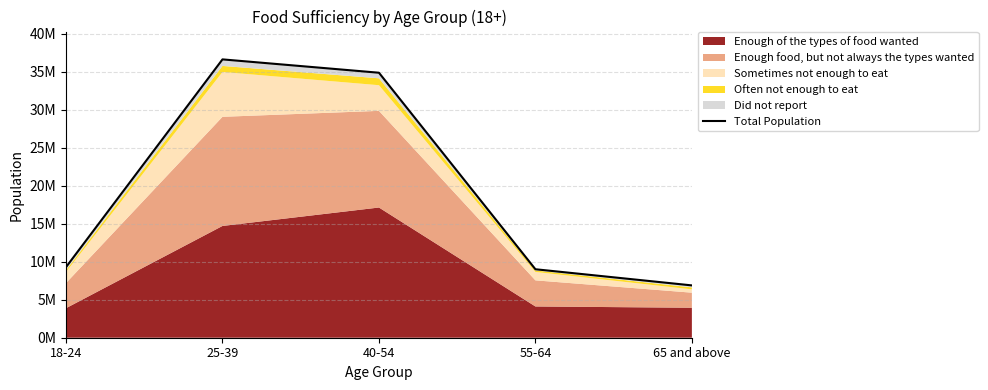

What position from the right is 40-54?

3